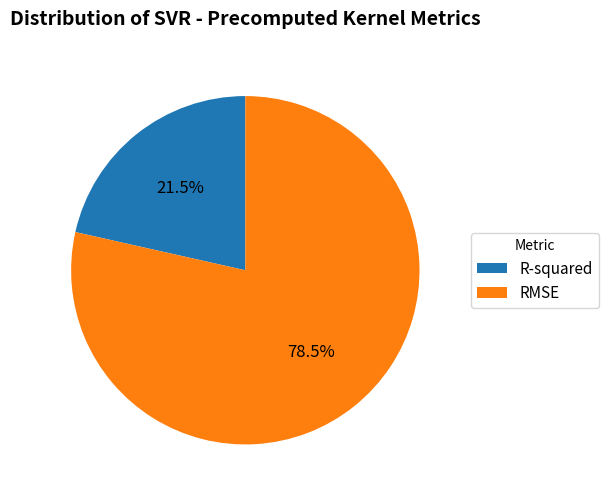

Between R-squared and RMSE, which is larger?

RMSE